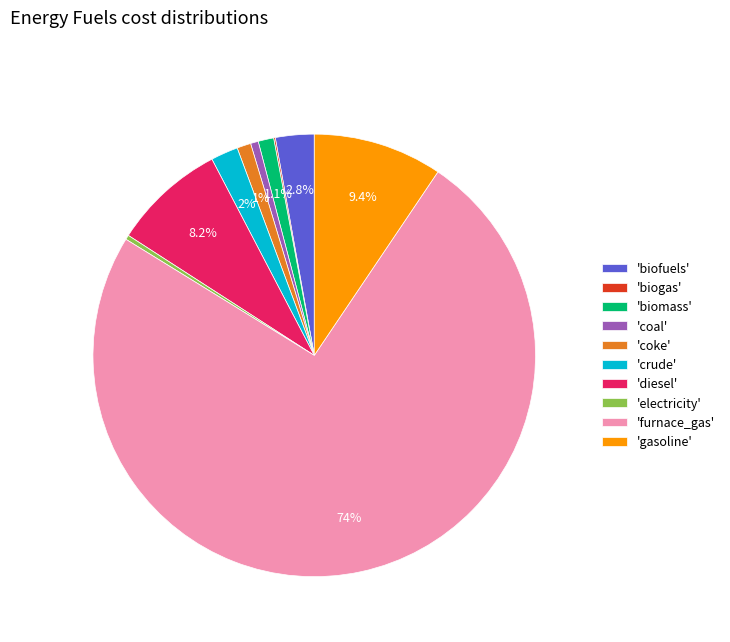

What is the ratio of the value at 'crude' to the value at 'coal'?

3.5